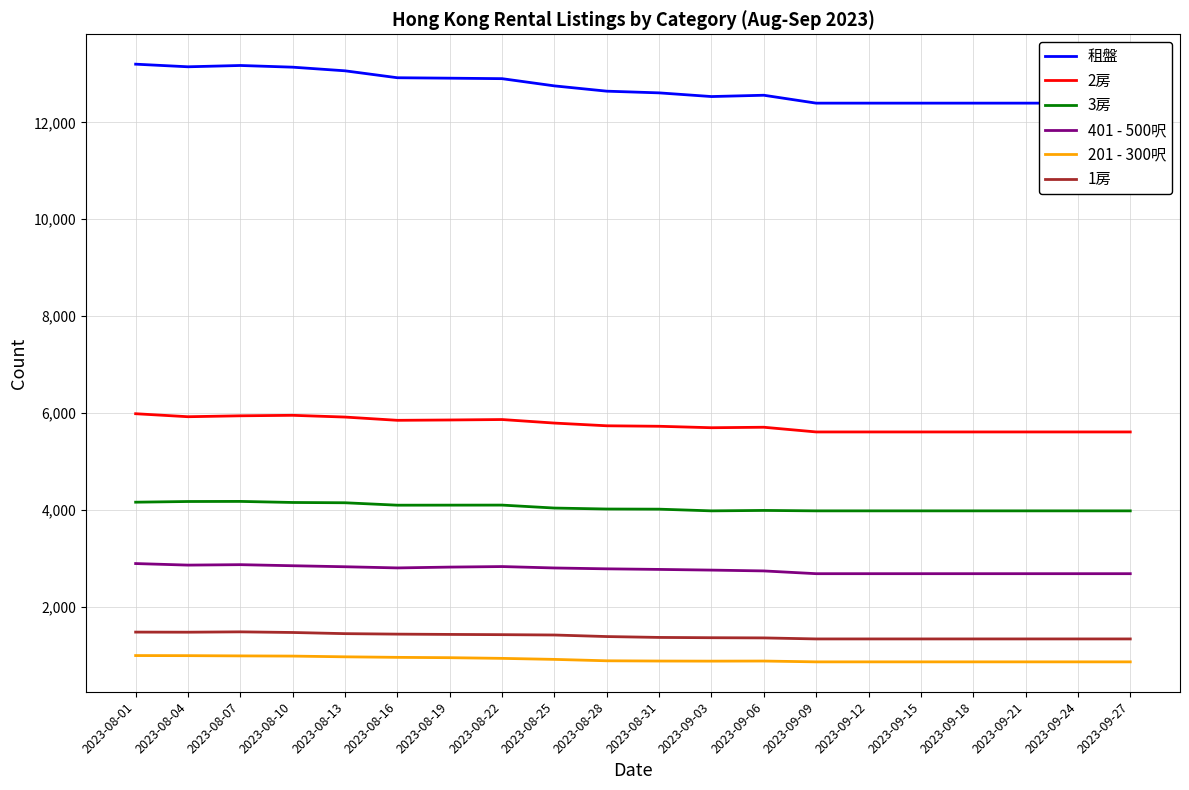

Reading left to right, list all the values displayed in this chart.

租盤: 2023-08-01=13200	2023-08-04=13146	2023-08-07=13173	2023-08-10=13138	2023-08-13=13063	2023-08-16=12920	2023-08-19=12911	2023-08-22=12901	2023-08-25=12752	2023-08-28=12643	2023-08-31=12608	2023-09-03=12532	2023-09-06=12559	2023-09-09=12396	2023-09-12=12396	2023-09-15=12396	2023-09-18=12396	2023-09-21=12396	2023-09-24=12396	2023-09-27=12396
2房: 2023-08-01=5989	2023-08-04=5927	2023-08-07=5946	2023-08-10=5956	2023-08-13=5920	2023-08-16=5853	2023-08-19=5860	2023-08-22=5869	2023-08-25=5796	2023-08-28=5740	2023-08-31=5730	2023-09-03=5700	2023-09-06=5710	2023-09-09=5613	2023-09-12=5613	2023-09-15=5613	2023-09-18=5613	2023-09-21=5613	2023-09-24=5613	2023-09-27=5613
3房: 2023-08-01=4164	2023-08-04=4178	2023-08-07=4180	2023-08-10=4158	2023-08-13=4152	2023-08-16=4102	2023-08-19=4103	2023-08-22=4104	2023-08-25=4043	2023-08-28=4023	2023-08-31=4020	2023-09-03=3985	2023-09-06=3994	2023-09-09=3985	2023-09-12=3985	2023-09-15=3985	2023-09-18=3985	2023-09-21=3985	2023-09-24=3985	2023-09-27=3985
401 - 500呎: 2023-08-01=2898	2023-08-04=2866	2023-08-07=2875	2023-08-10=2853	2023-08-13=2832	2023-08-16=2808	2023-08-19=2825	2023-08-22=2836	2023-08-25=2807	2023-08-28=2789	2023-08-31=2777	2023-09-03=2763	2023-09-06=2746	2023-09-09=2689	2023-09-12=2689	2023-09-15=2689	2023-09-18=2689	2023-09-21=2689	2023-09-24=2689	2023-09-27=2689
201 - 300呎: 2023-08-01=1000	2023-08-04=998	2023-08-07=993	2023-08-10=989	2023-08-13=974	2023-08-16=963	2023-08-19=956	2023-08-22=942	2023-08-25=921	2023-08-28=892	2023-08-31=887	2023-09-03=885	2023-09-06=887	2023-09-09=870	2023-09-12=870	2023-09-15=870	2023-09-18=870	2023-09-21=870	2023-09-24=870	2023-09-27=870
1房: 2023-08-01=1484	2023-08-04=1482	2023-08-07=1489	2023-08-10=1476	2023-08-13=1452	2023-08-16=1442	2023-08-19=1436	2023-08-22=1431	2023-08-25=1424	2023-08-28=1392	2023-08-31=1374	2023-09-03=1368	2023-09-06=1364	2023-09-09=1343	2023-09-12=1343	2023-09-15=1343	2023-09-18=1343	2023-09-21=1343	2023-09-24=1343	2023-09-27=1343